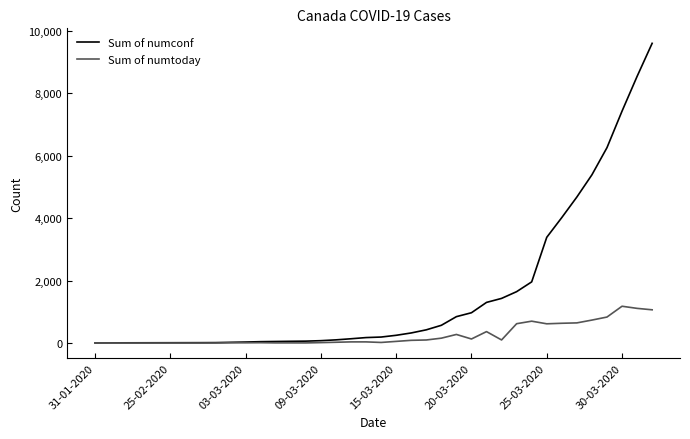

Which series has the largest total across all categories?

Sum of numconf